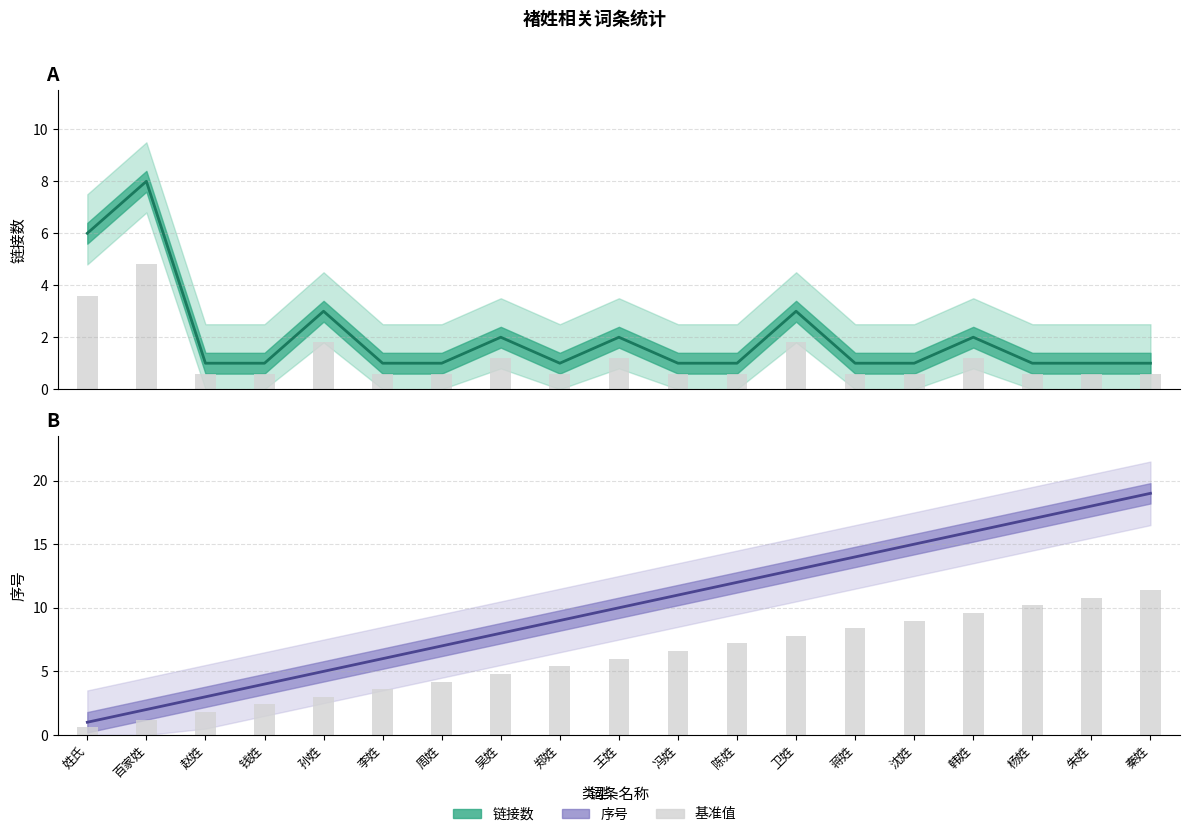

At which label is 序号 closest to 10?

王姓